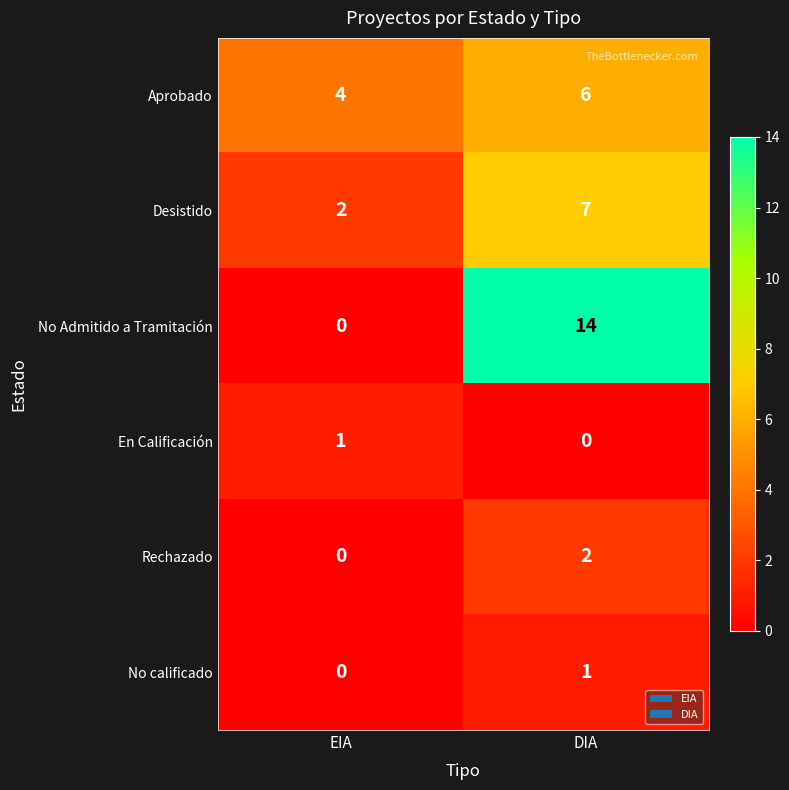

Reading left to right, transcribe all the data shown in this chart.

Aprobado: EIA=4	DIA=6
Desistido: EIA=2	DIA=7
No Admitido a Tramitación: EIA=0	DIA=14
En Calificación: EIA=1	DIA=0
Rechazado: EIA=0	DIA=2
No calificado: EIA=0	DIA=1